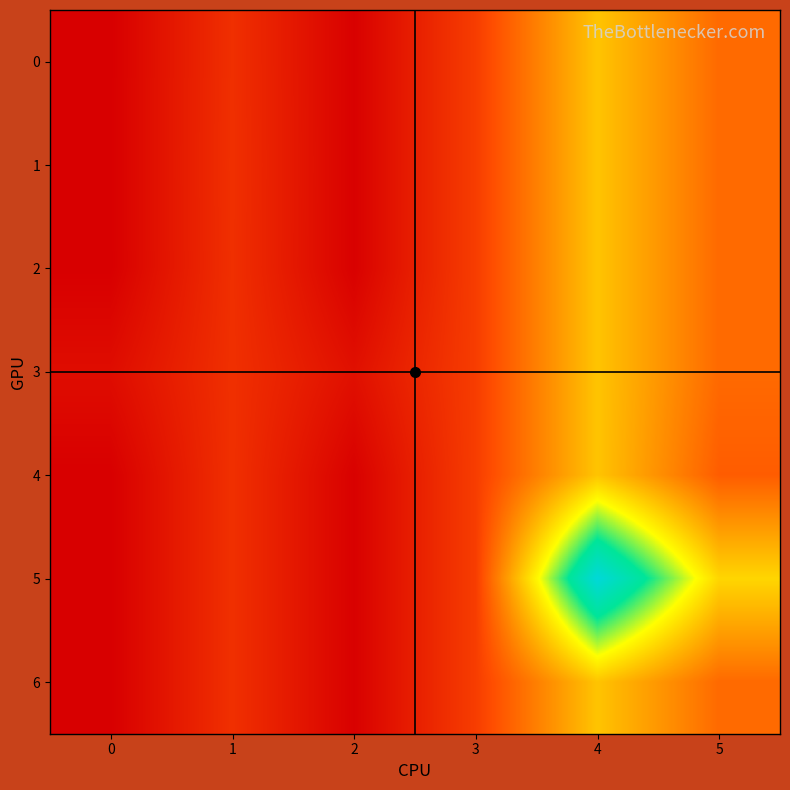

Which series has the largest total across all categories?

5